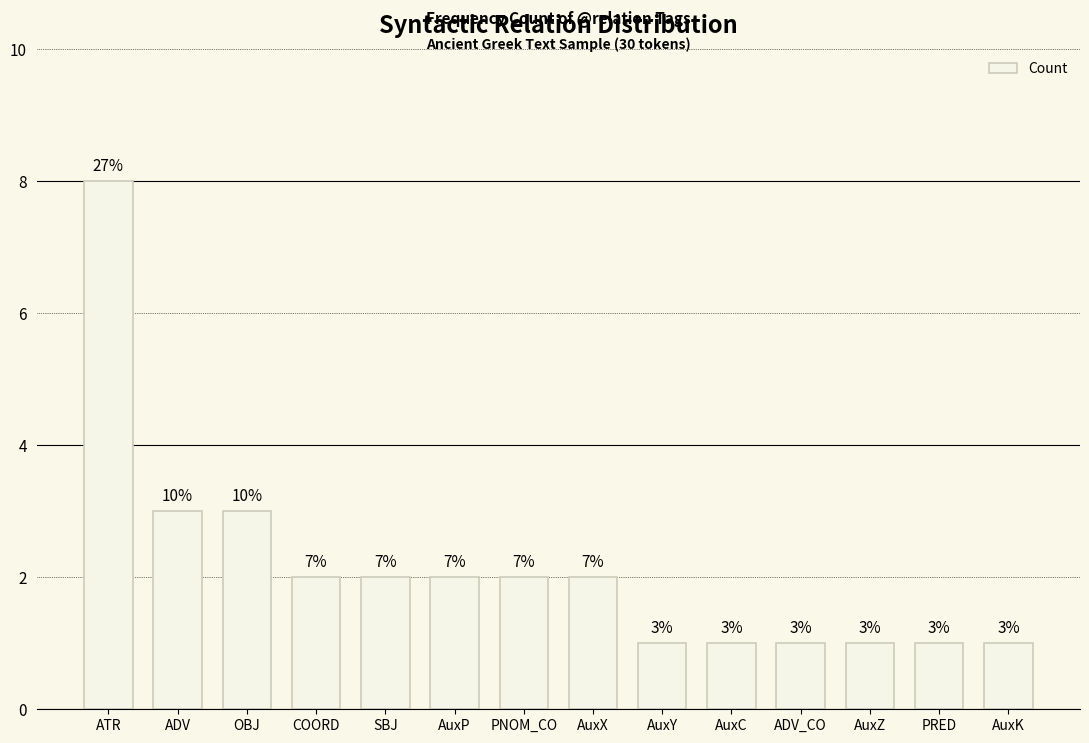

What is the label of the 13th bar from the left?

PRED